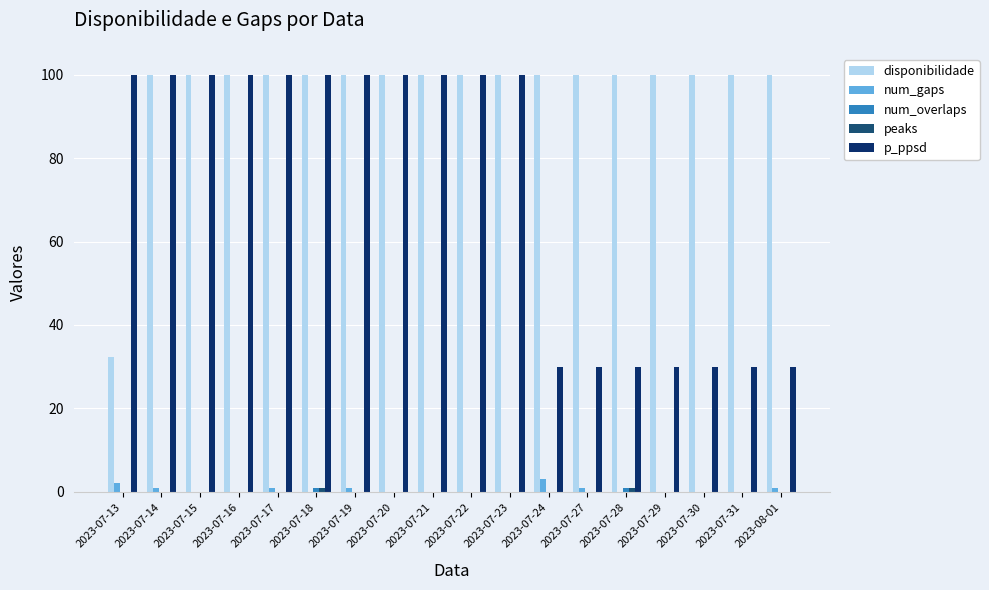

How many groups of bars are there?

18